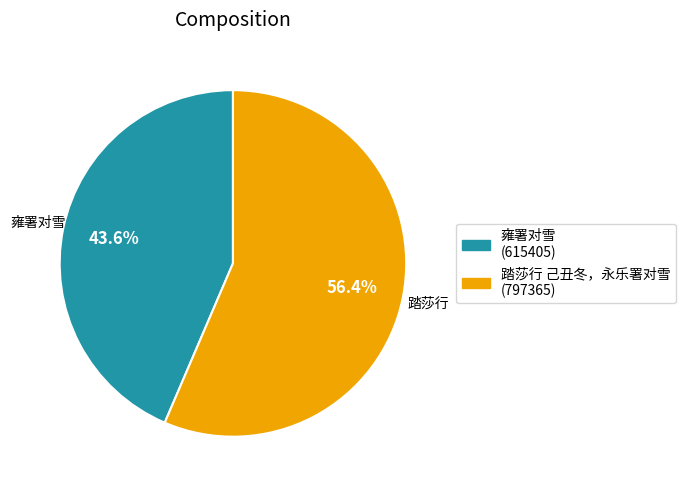

What is the smallest slice in the pie chart?

雍署对雪